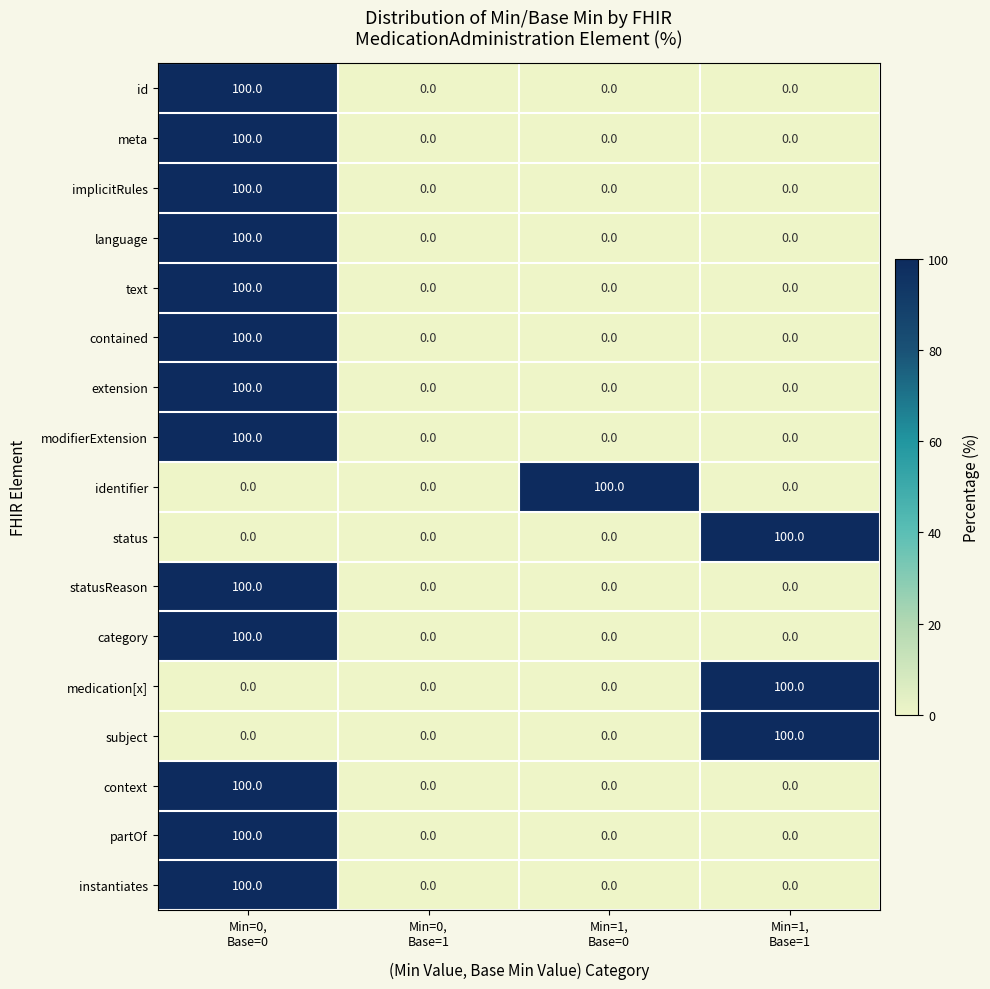

What is the average value of the meta series?

25